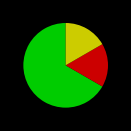

Does any single category account for the majority?

Yes